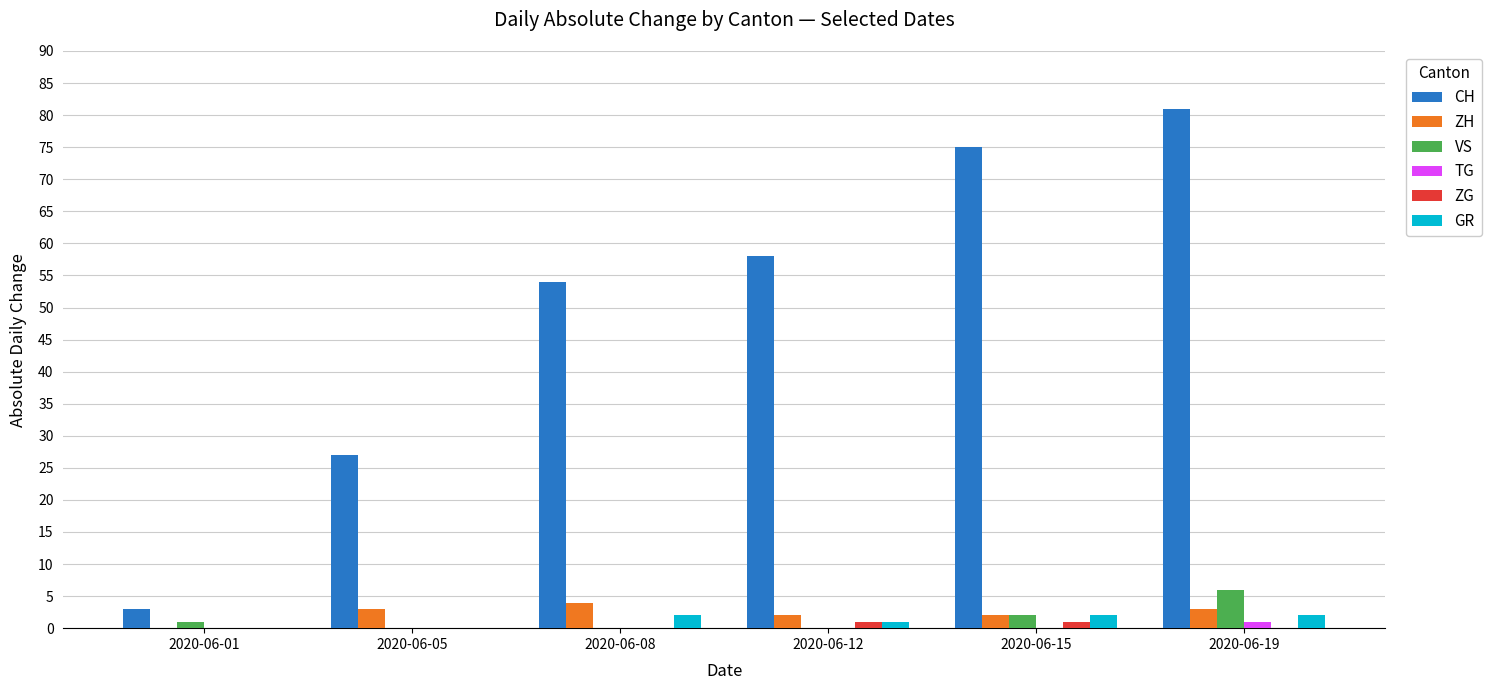

Which series changed the most between 2020-06-01 and 2020-06-05?

CH